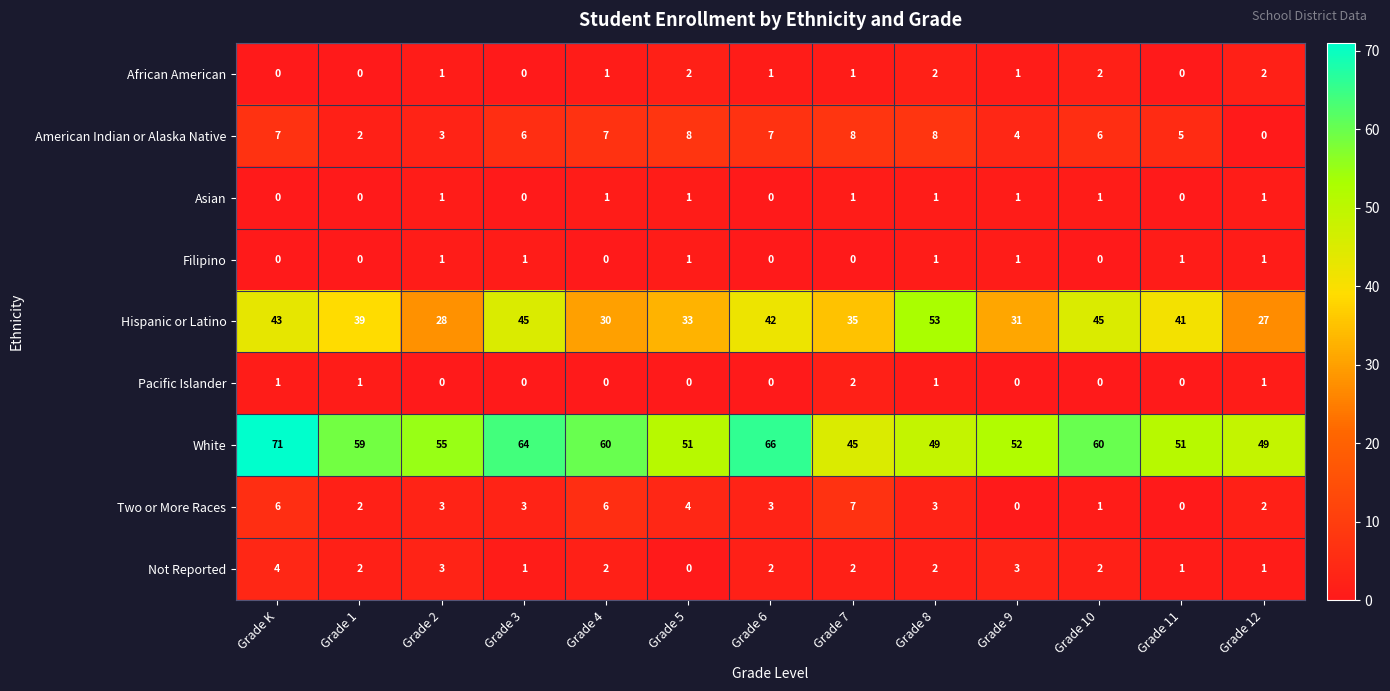

How many series are shown in this chart?

9